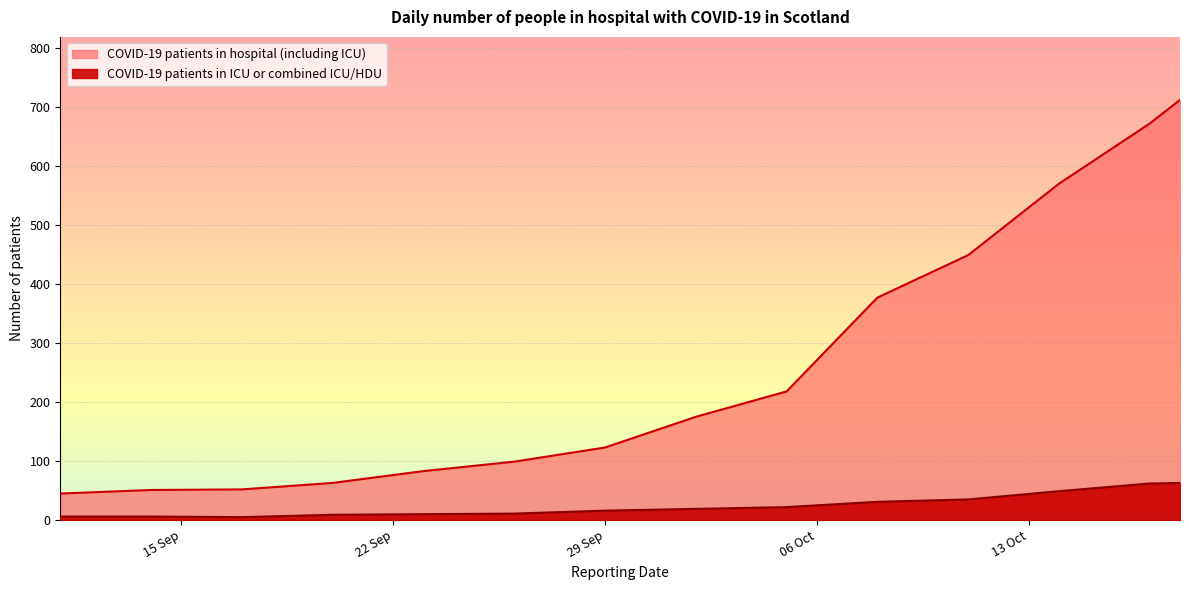

True or false: COVID-19 patients in ICU or combined ICU/HDU and COVID-19 patients in hospital (including ICU) intersect in this chart.

False